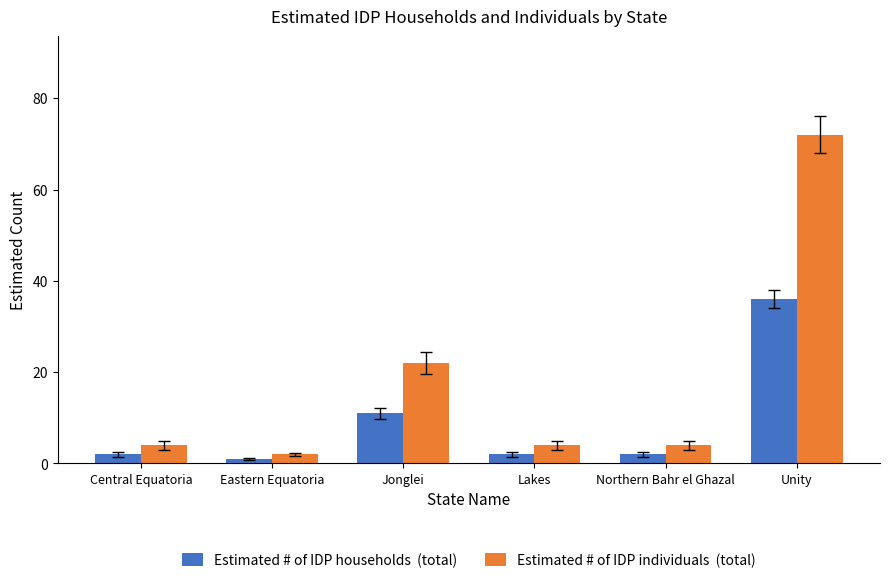

What is the total value across all series at Unity?

108